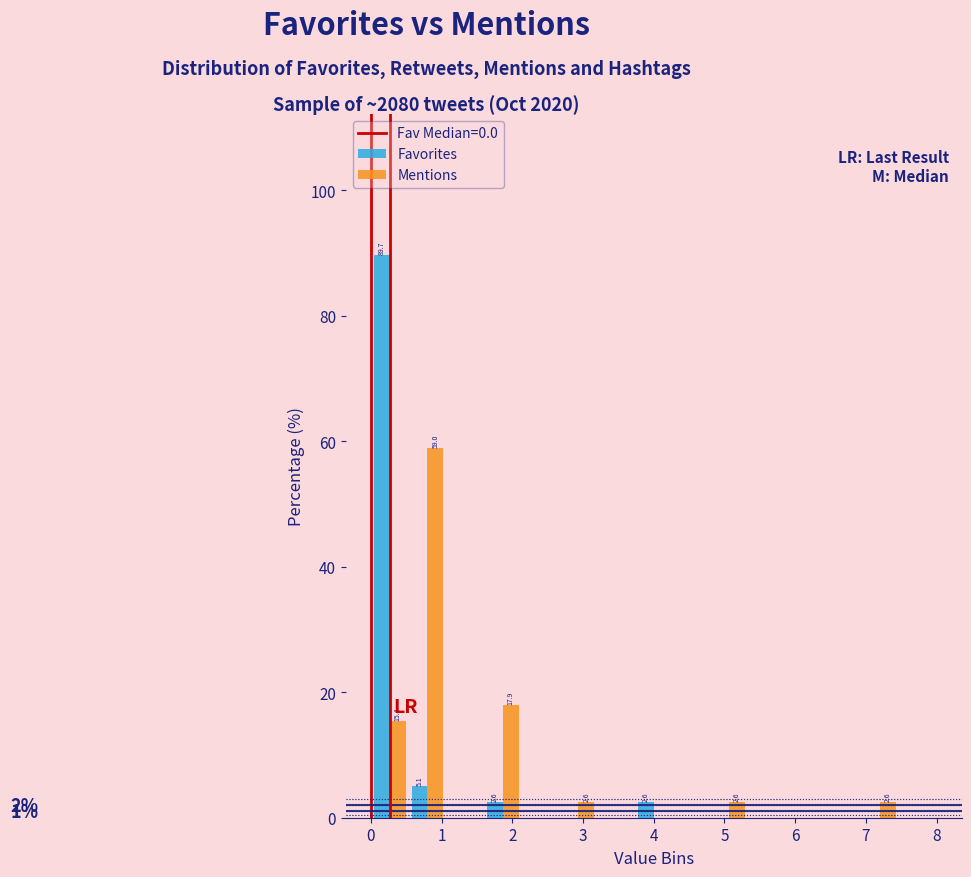

In the Mentions series, which range on the x-axis has the tallest bar?

0.5 to 1.1